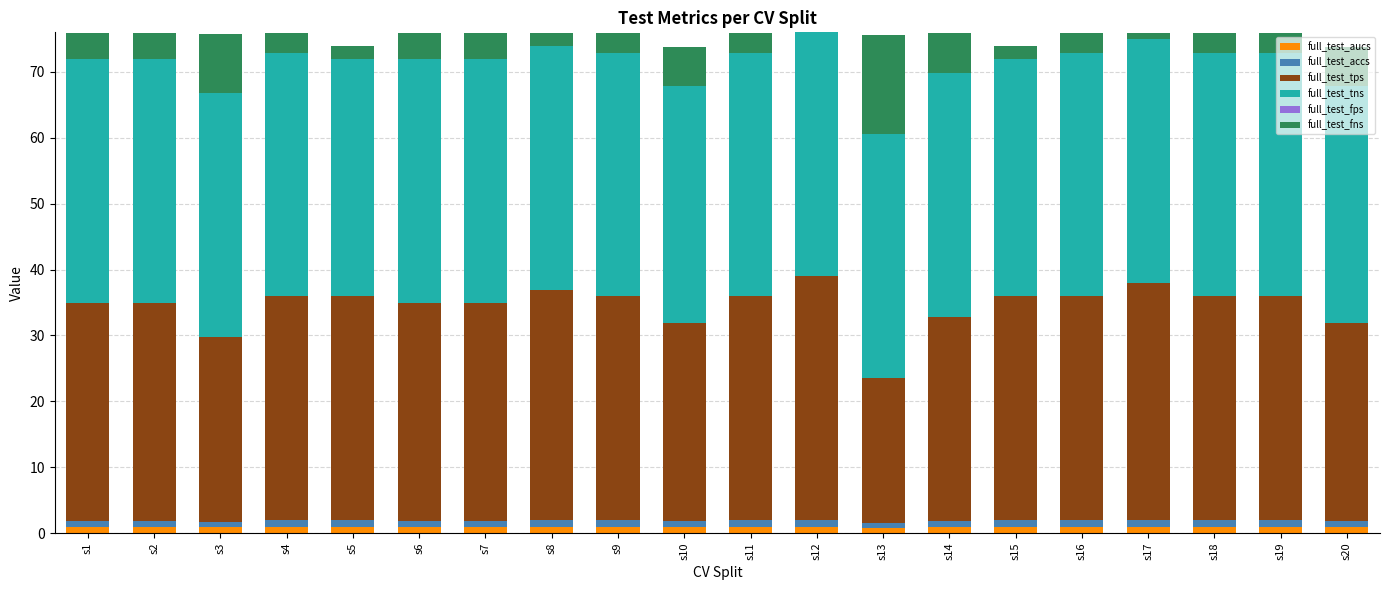

What is the sum of all full_test_aucs values?

18.9